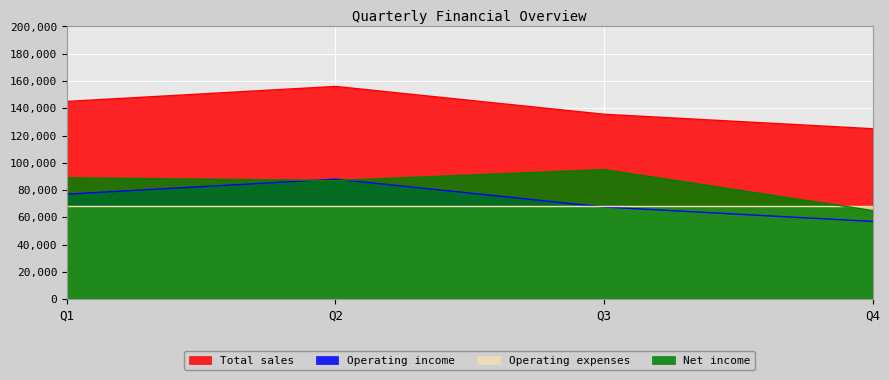

What is the approximate value of Net income at Q2, to the nearest 10?

87000